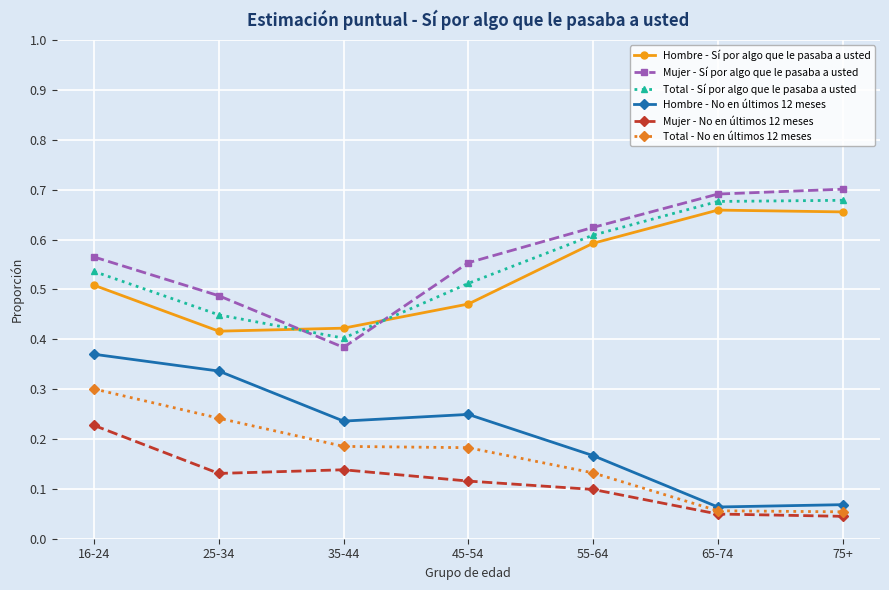

Which series changed the most between 16-24 and 45-54?

Hombre - No en últimos 12 meses